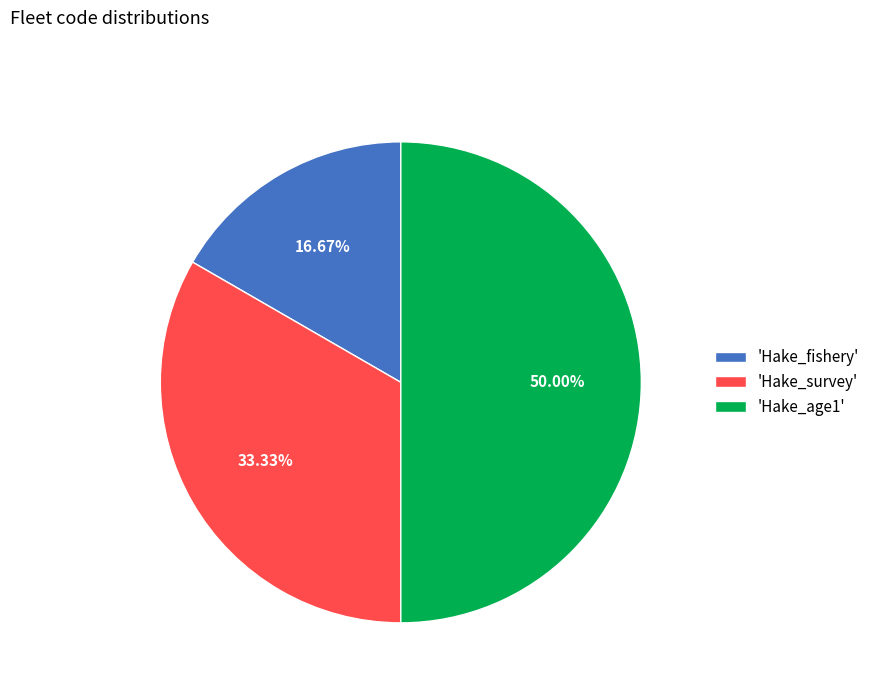

Between 'Hake_fishery' and 'Hake_survey', which is larger?

'Hake_survey'